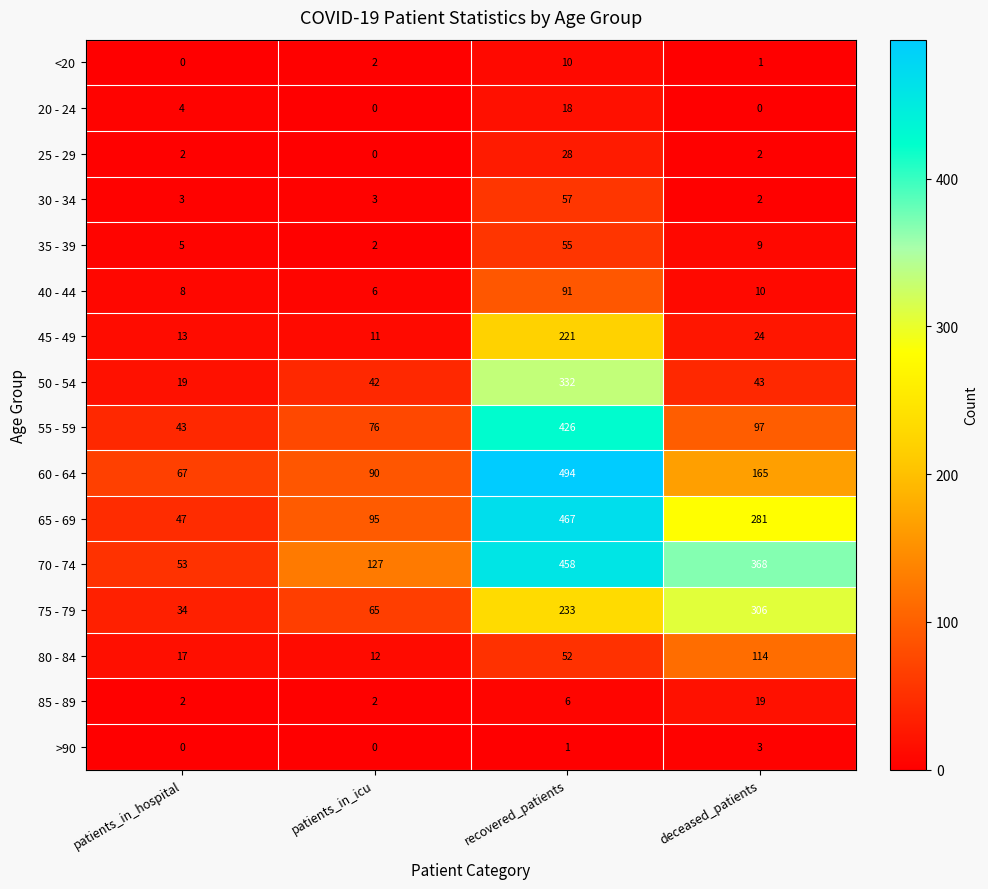

What is the minimum value for 80 - 84?

12